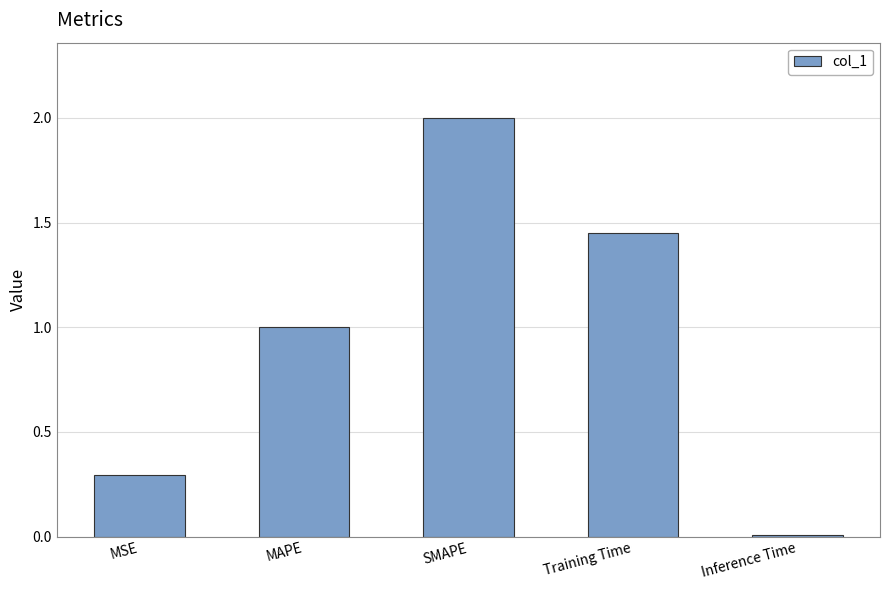

What is the label of the 2nd bar from the right?

Training Time